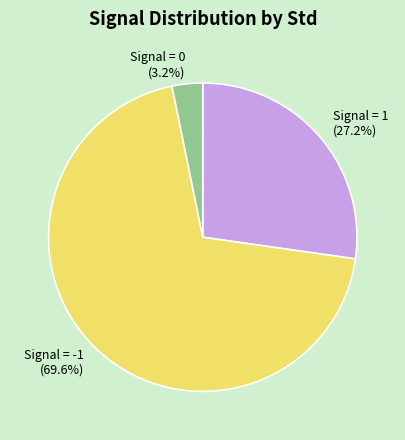

To the nearest percent, what is the combined percentage of Signal = 0 and Signal = 1?

30%